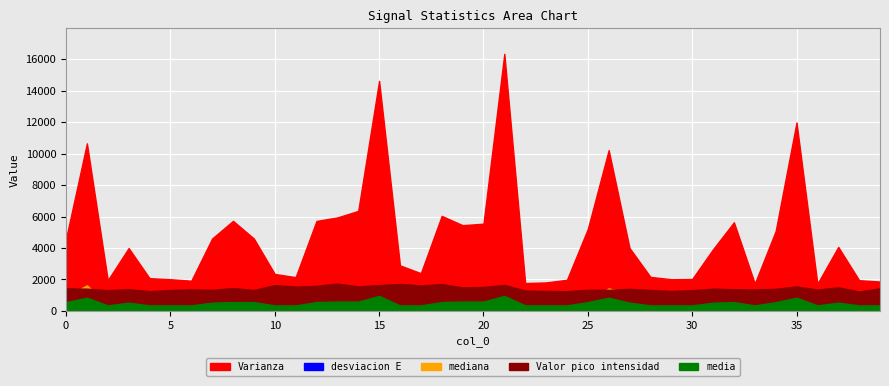

How many data points in mediana are above 70?

19